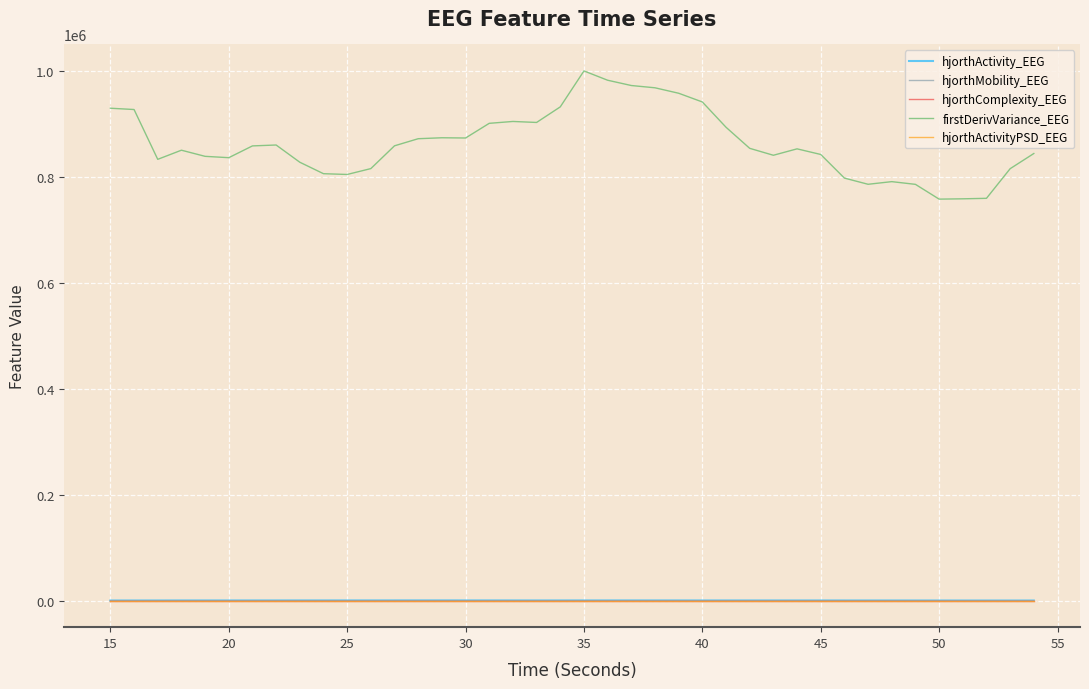

True or false: hjorthMobility_EEG and firstDerivVariance_EEG intersect in this chart.

False